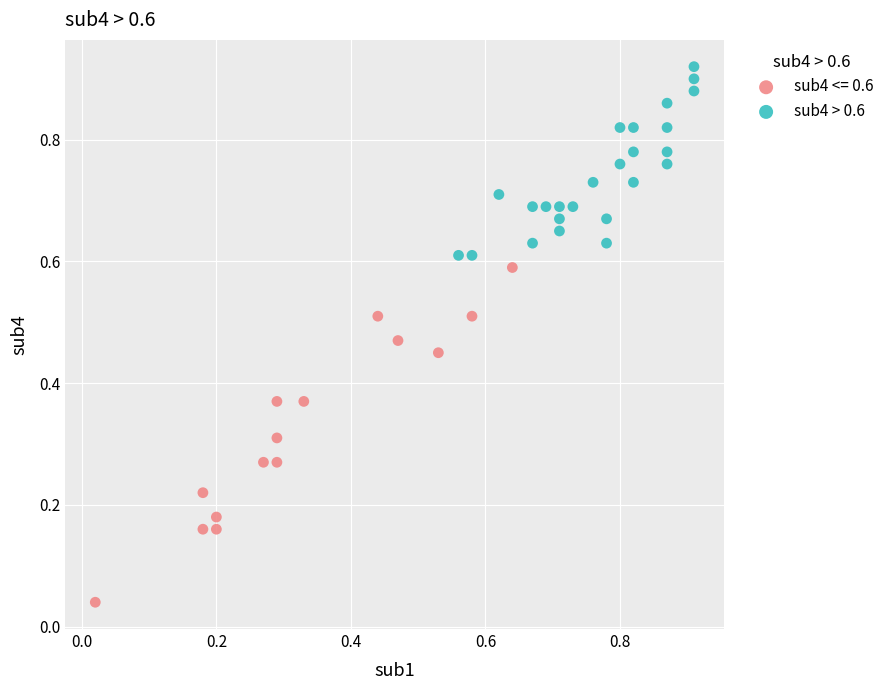

Which series contains the lowest Y value?

sub4 <= 0.6